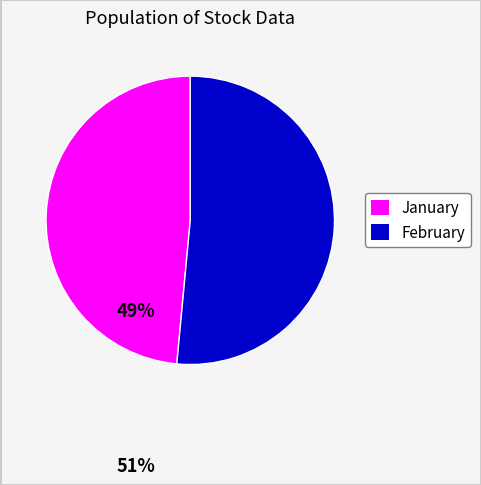

Does any single category account for the majority?

Yes